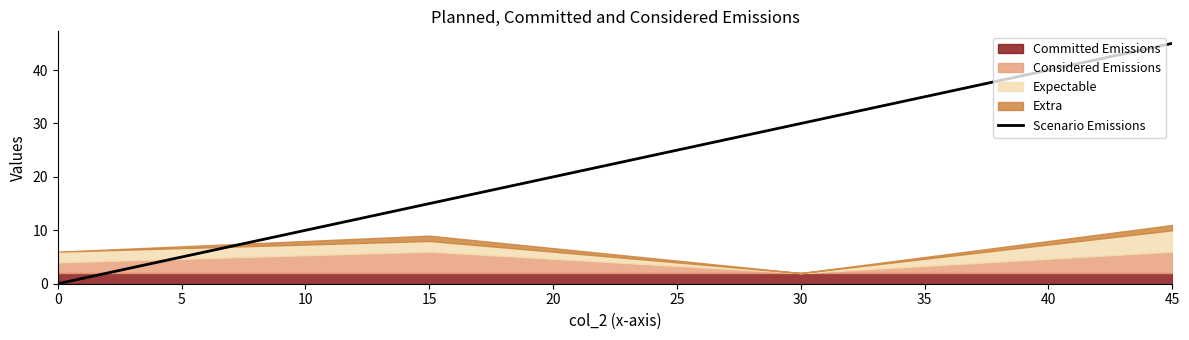

Does the chart have visible grid lines?

No